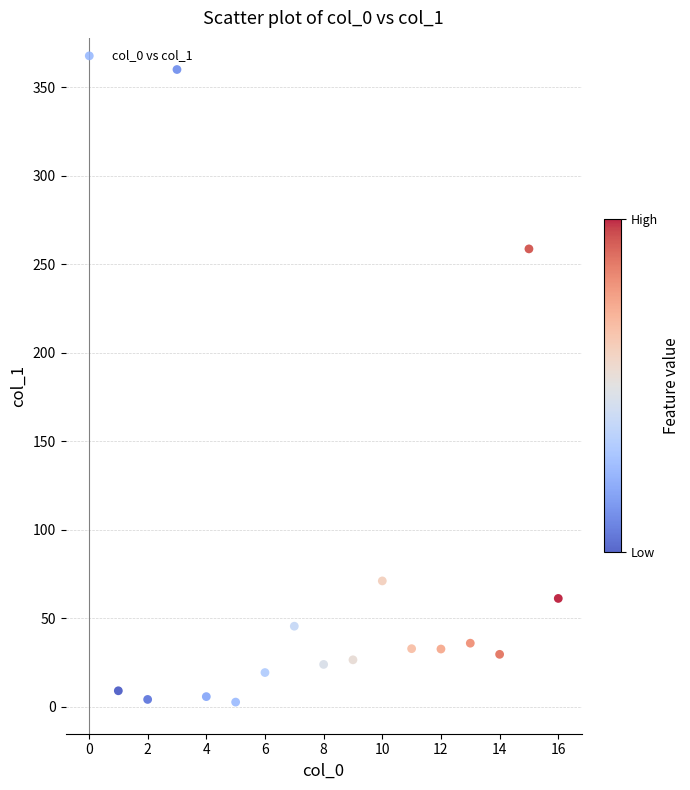

What is the range of Y values (max minus min)?

357.6